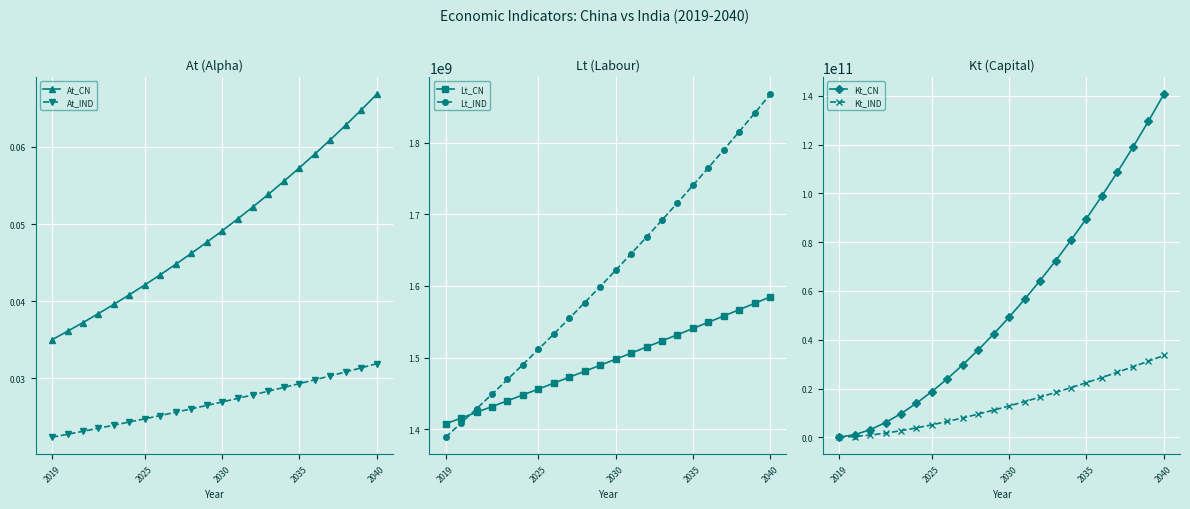

True or false: Kt_IND has more than 1 points higher than both neighbors.

False